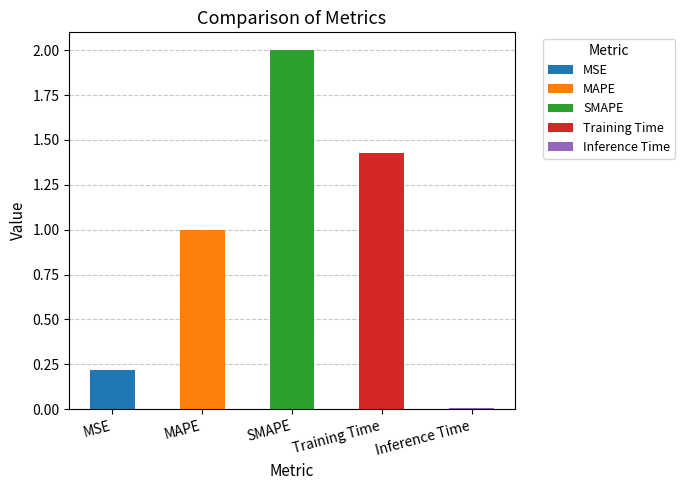

What is the approximate value at MSE?

0.2